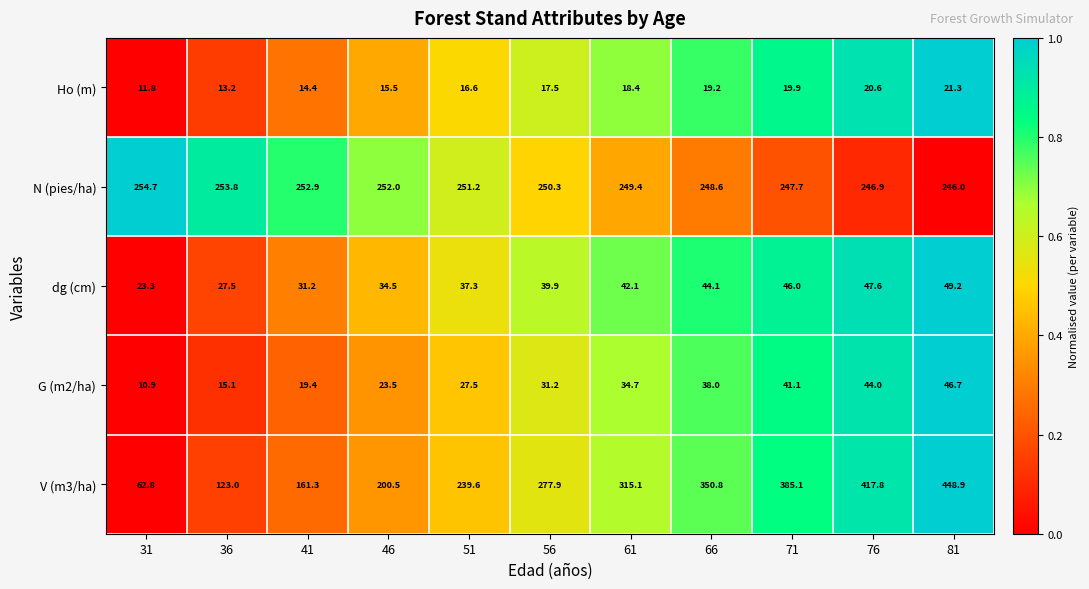

The N (pies/ha) series shows 449.8 at 41. True or false?

False